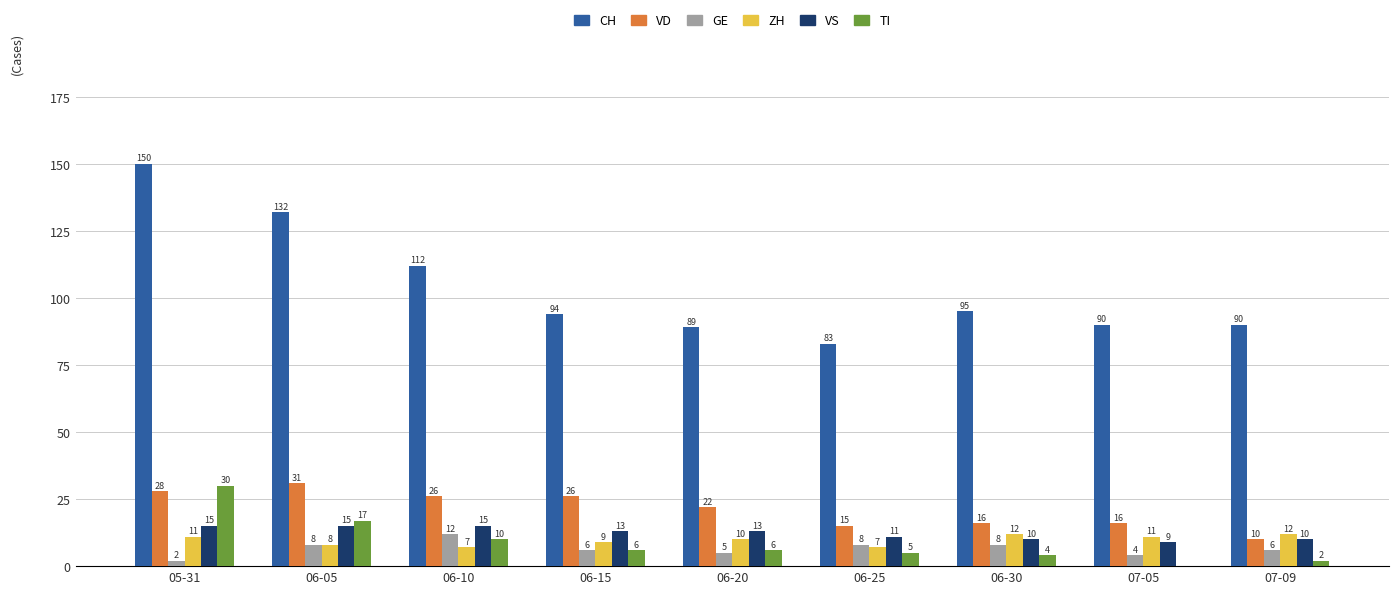

What value does the GE series have at 06-20?

5